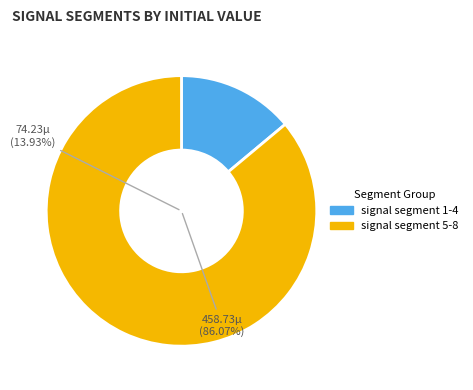

Does signal segment 3 account for over 50% of the chart?

No